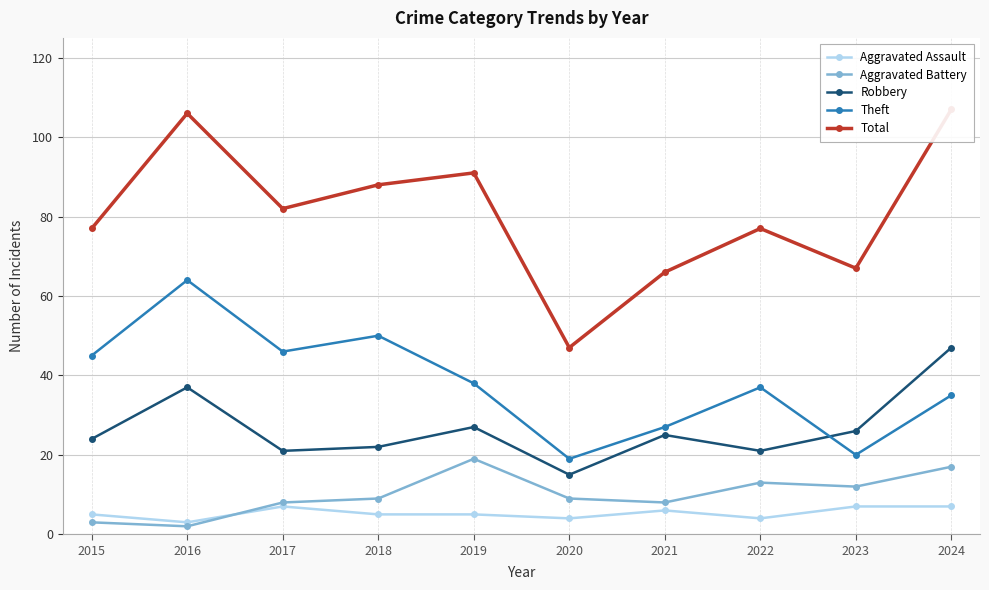

True or false: Theft and Aggravated Assault intersect in this chart.

False